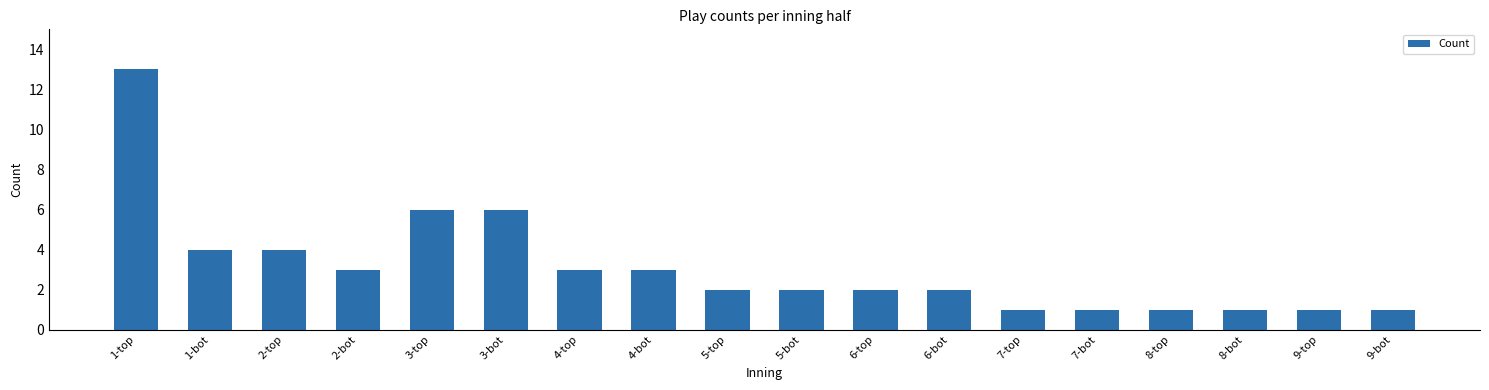

What is the sum of all values?

56